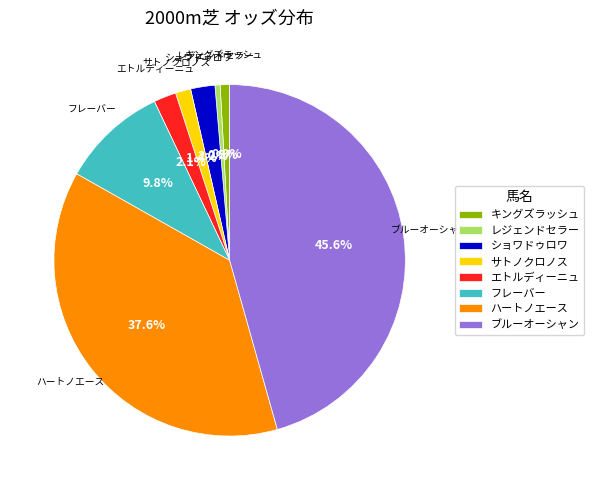

Do キングズラッシュ and ショワドゥロワ together represent more than half of the pie?

No